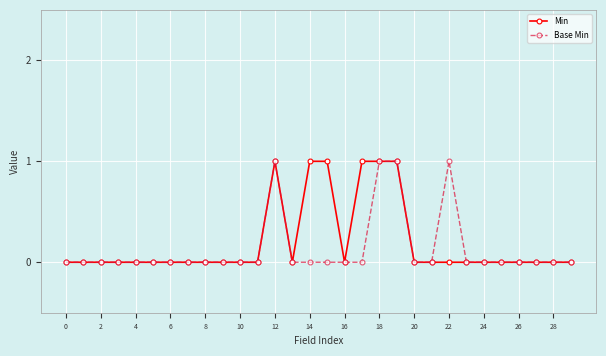

True or false: Base Min has more than 1 points higher than both neighbors.

True